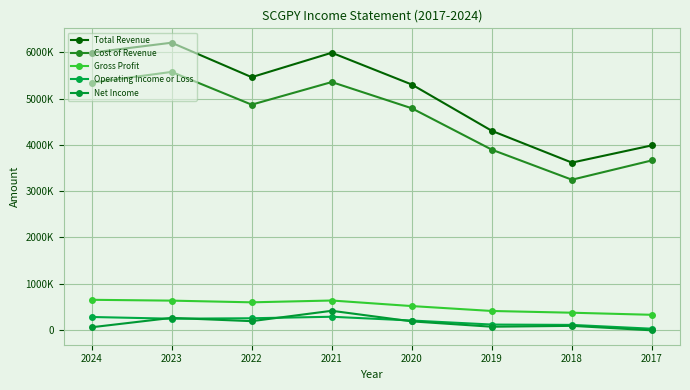

Where is the first local minimum for Cost of Revenue?

2022